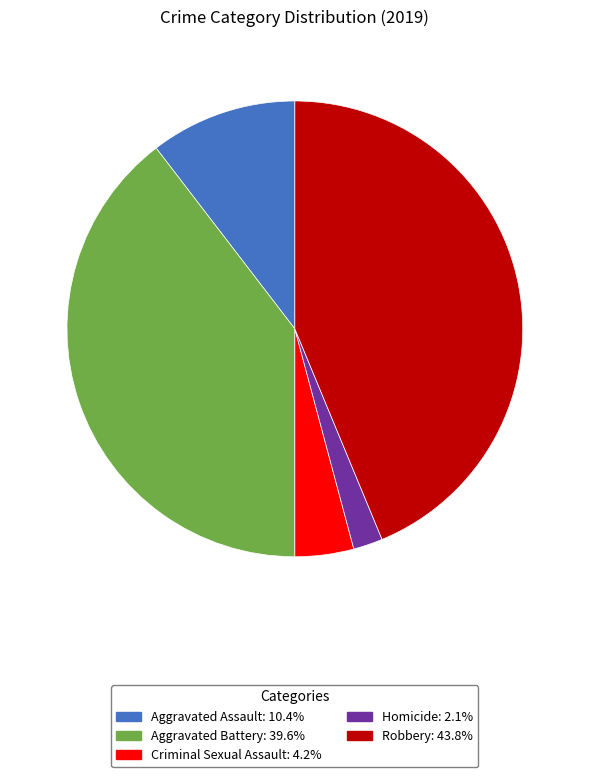

Is there any slice that represents more than half of the pie?

No